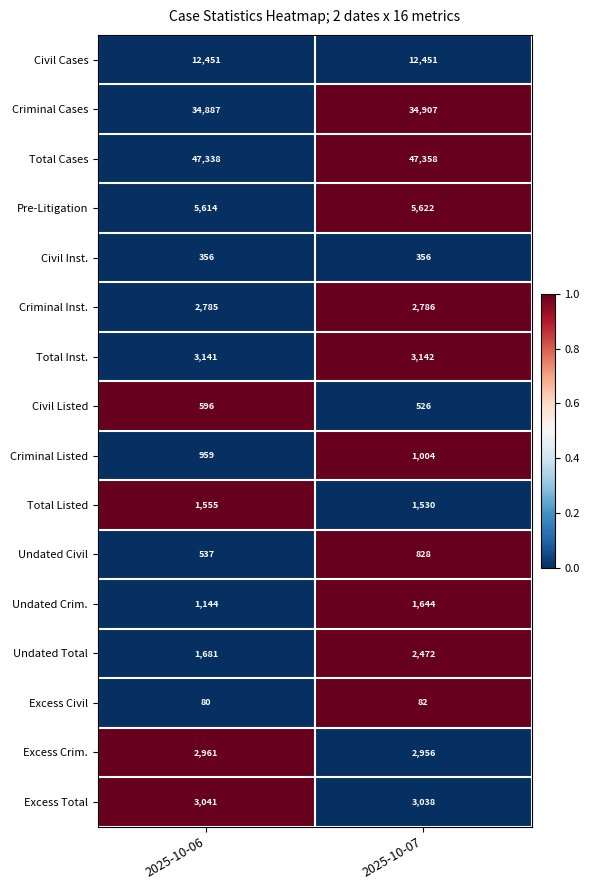

How many data points does each series have?

2